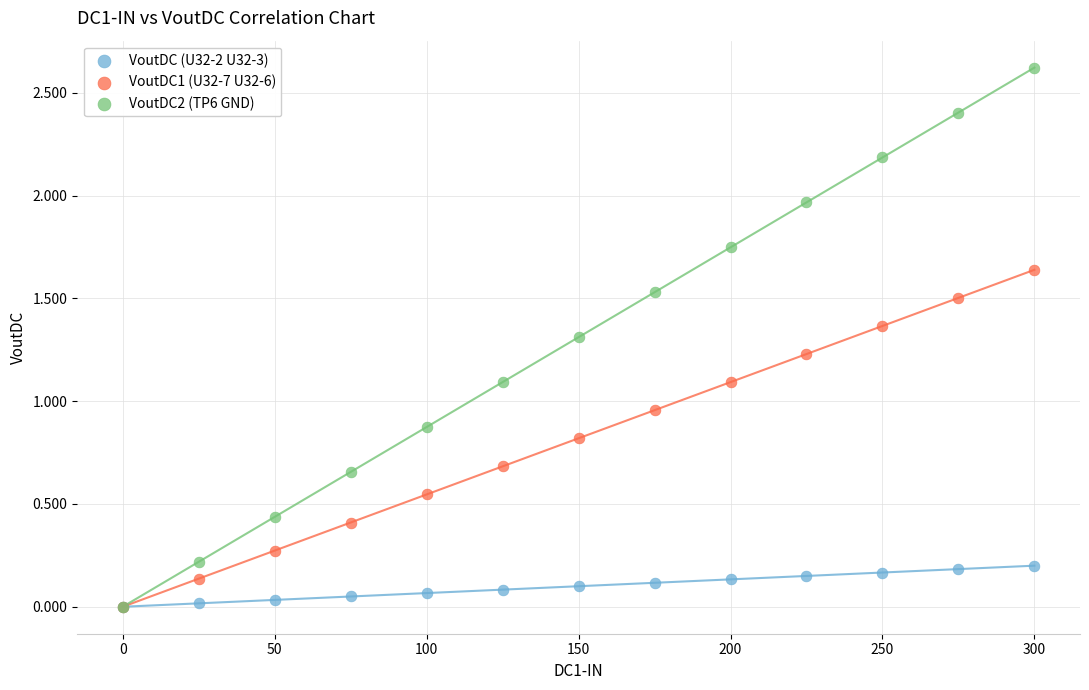

In the VoutDC2 (TP6 GND) series, what Y value is closest to 1?

1.1